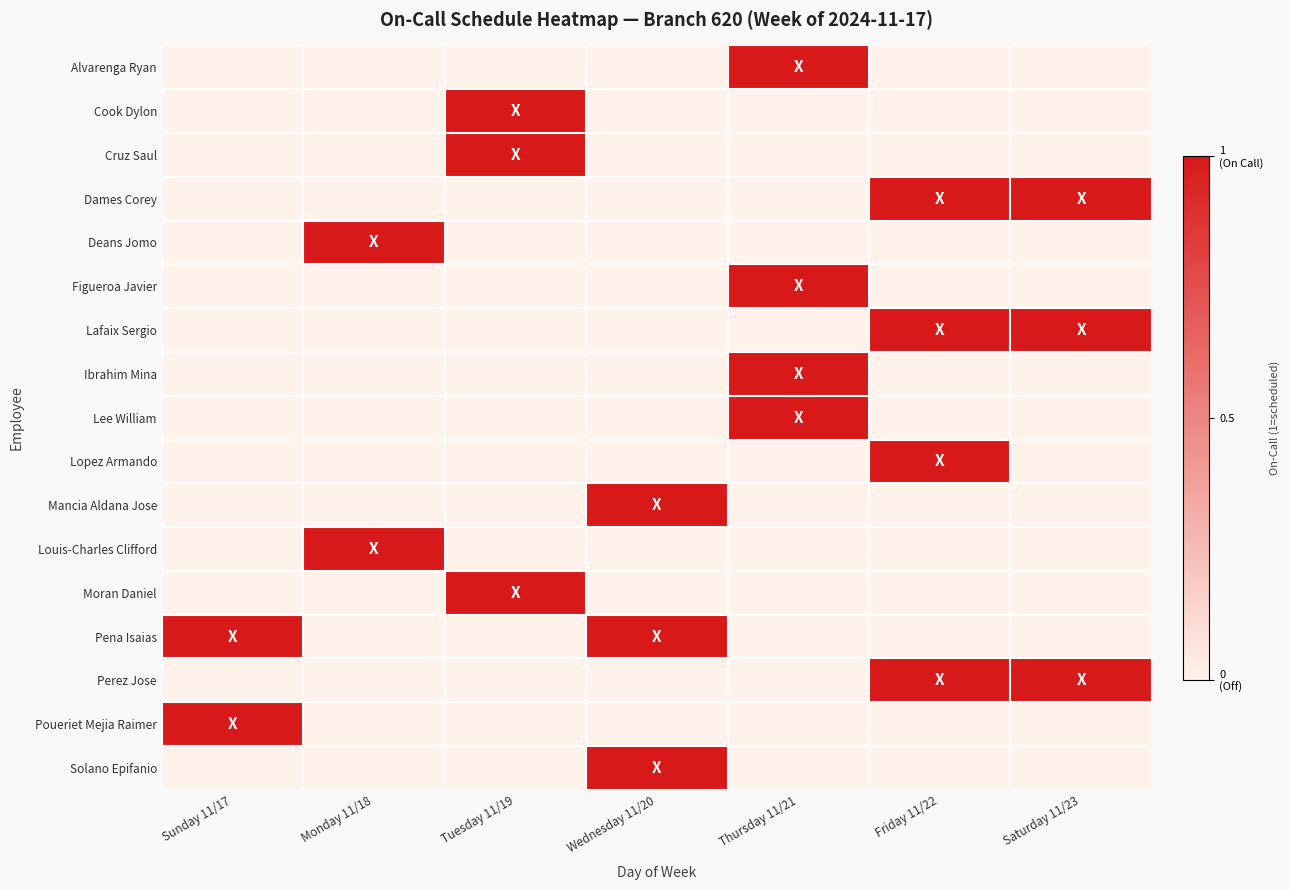

At how many categories does at least one series exceed 0?

7